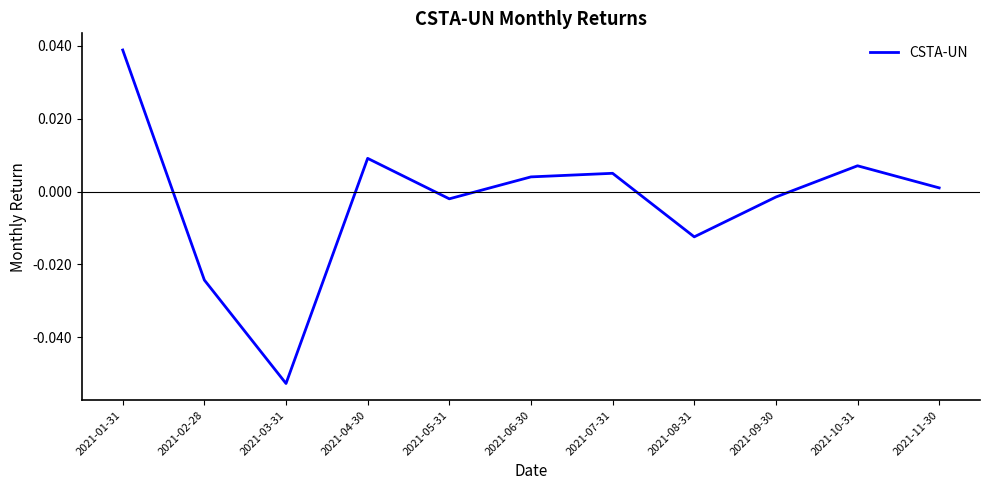

How many interior local peaks (higher than both neighbors) does the data have?

3